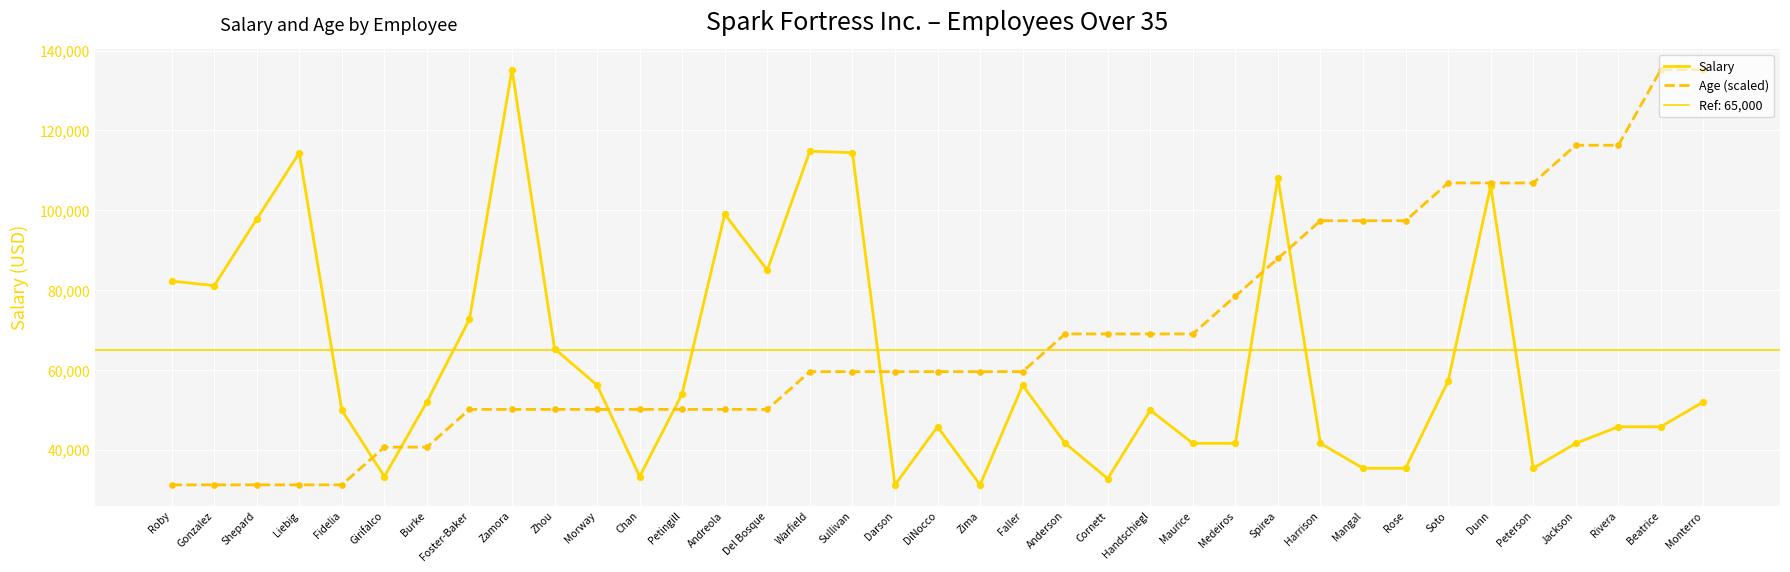

Is the value of Age (scaled) at Del Bosque greater than the value of Salary at Dunn?

No